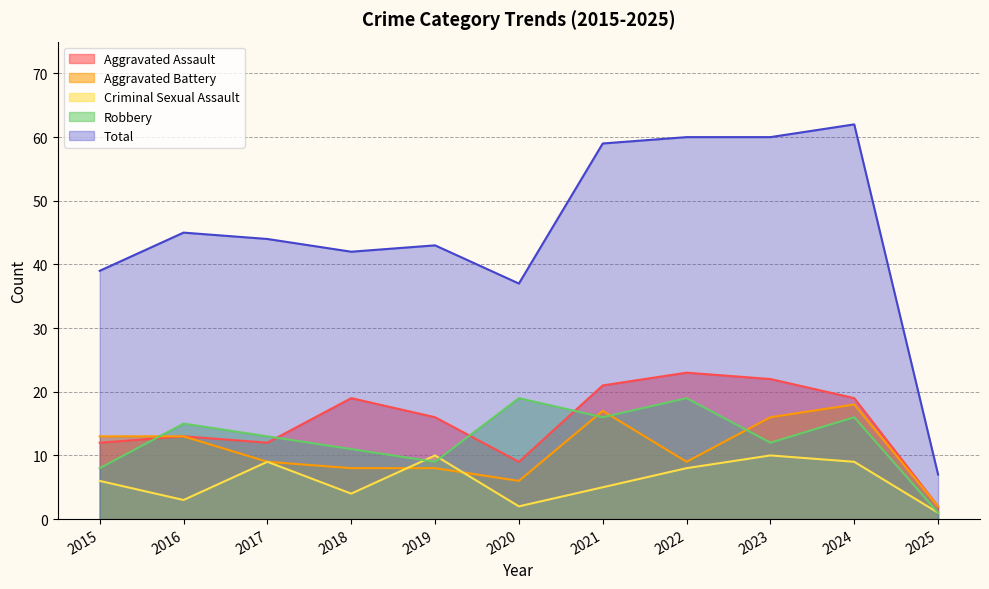

Reading right to left, extract all data points from this chart.

Aggravated Assault: 2	19	22	23	21	9	16	19	12	13	12
Aggravated Battery: 2	18	16	9	17	6	8	8	9	13	13
Criminal Sexual Assault: 1	9	10	8	5	2	10	4	9	3	6
Robbery: 1	16	12	19	16	19	9	11	13	15	8
Total: 7	62	60	60	59	37	43	42	44	45	39